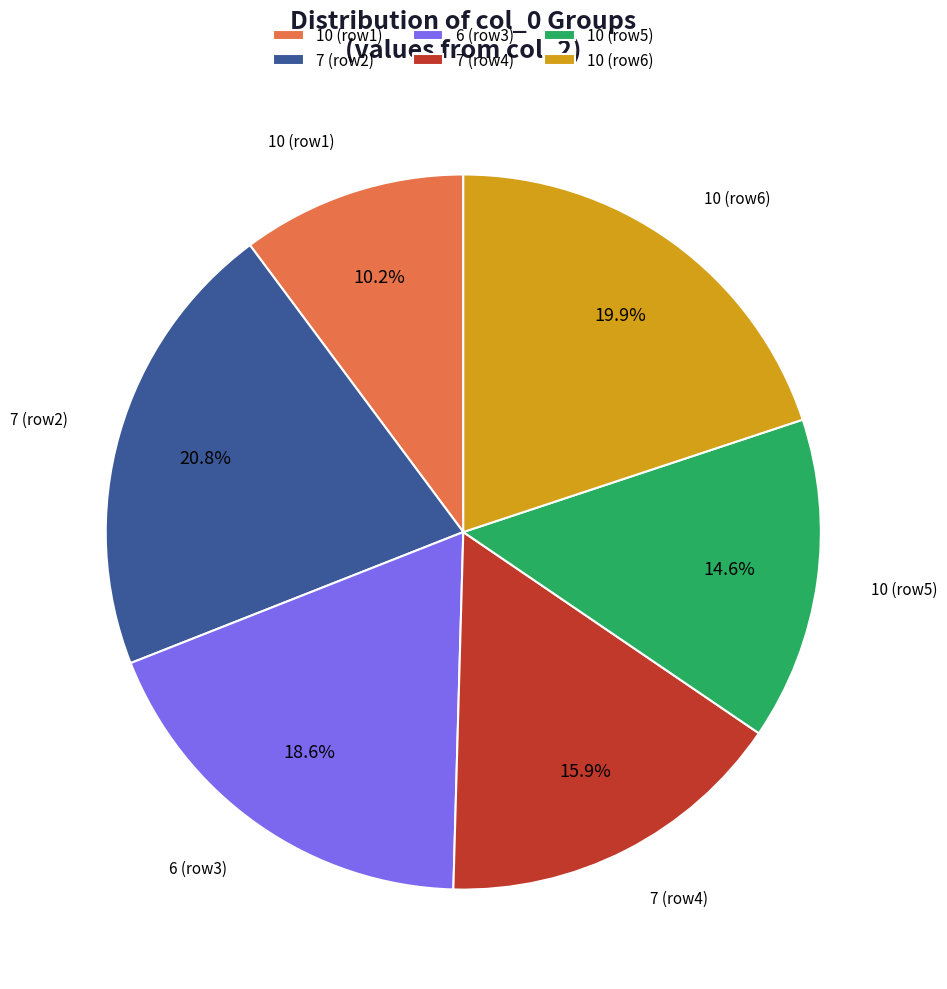

Is the sum of 10 (row5) and 10 (row6) greater than half?

No